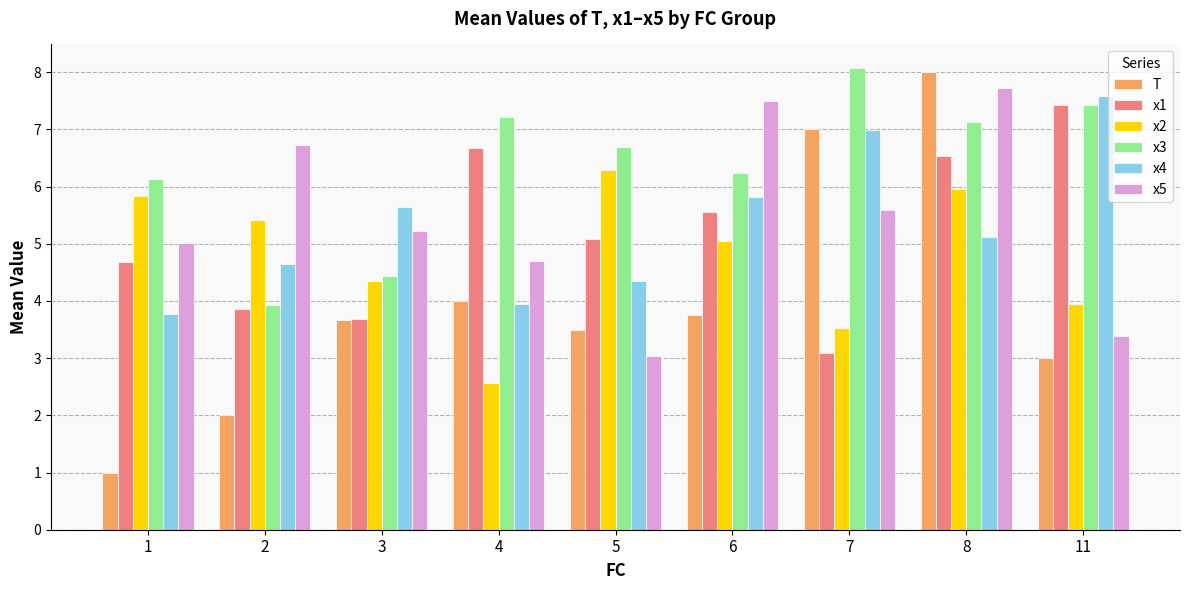

The value of x2 at 11 is 6.2. True or false?

False